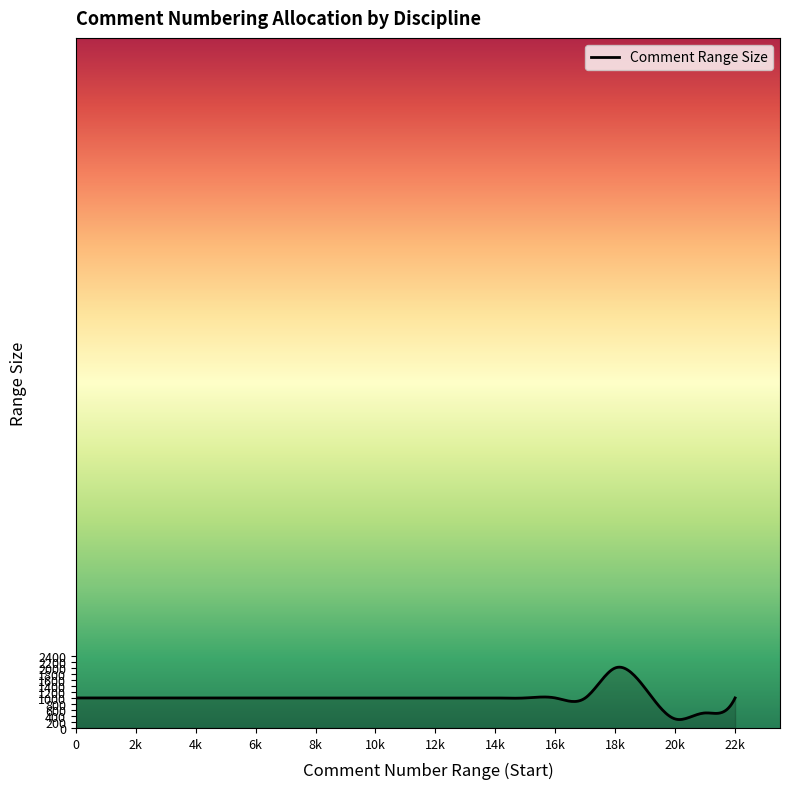

What is the maximum value shown in the chart?

2026.1